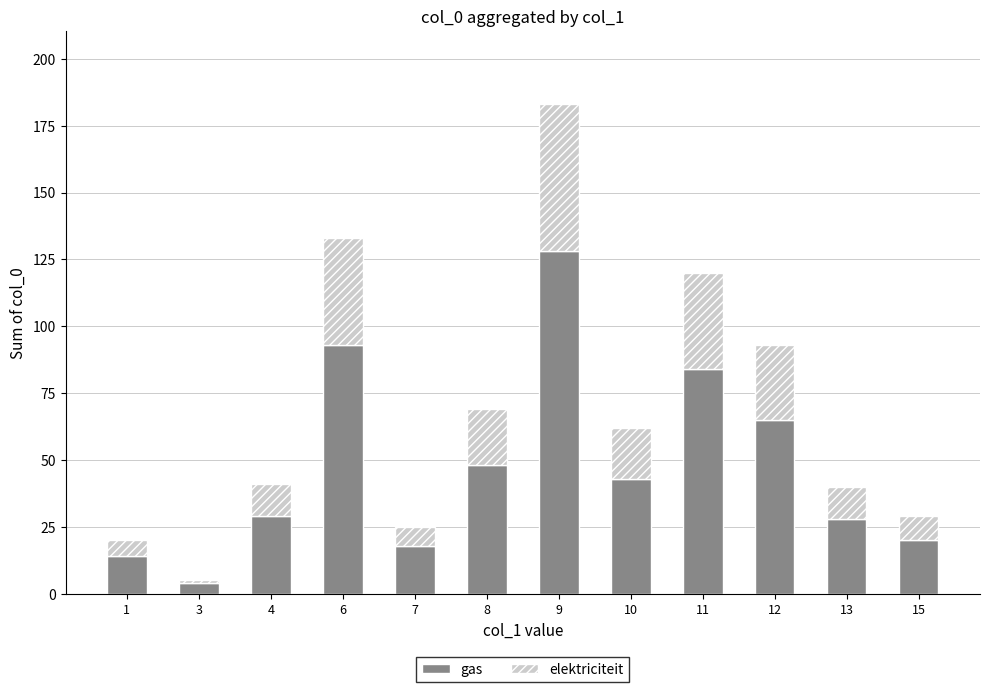

What is the difference between the maximum and minimum values in the gas series?

124